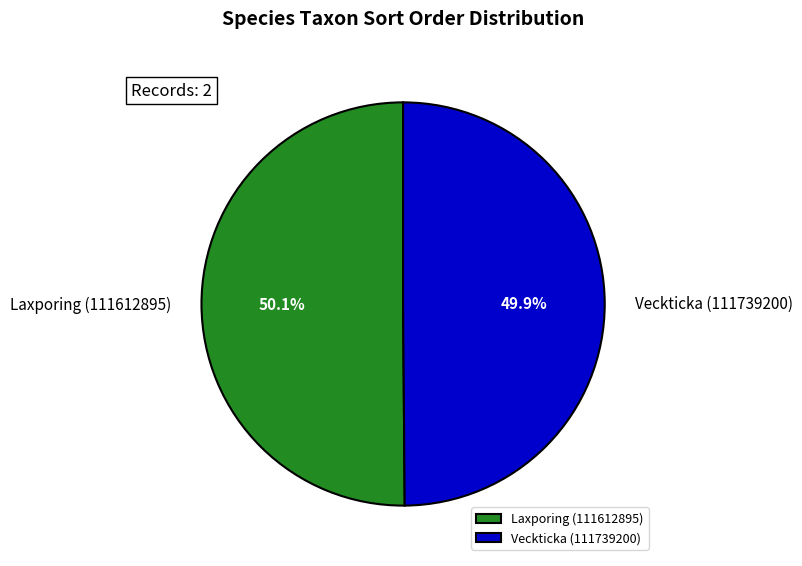

Is there any slice that represents more than half of the pie?

Yes